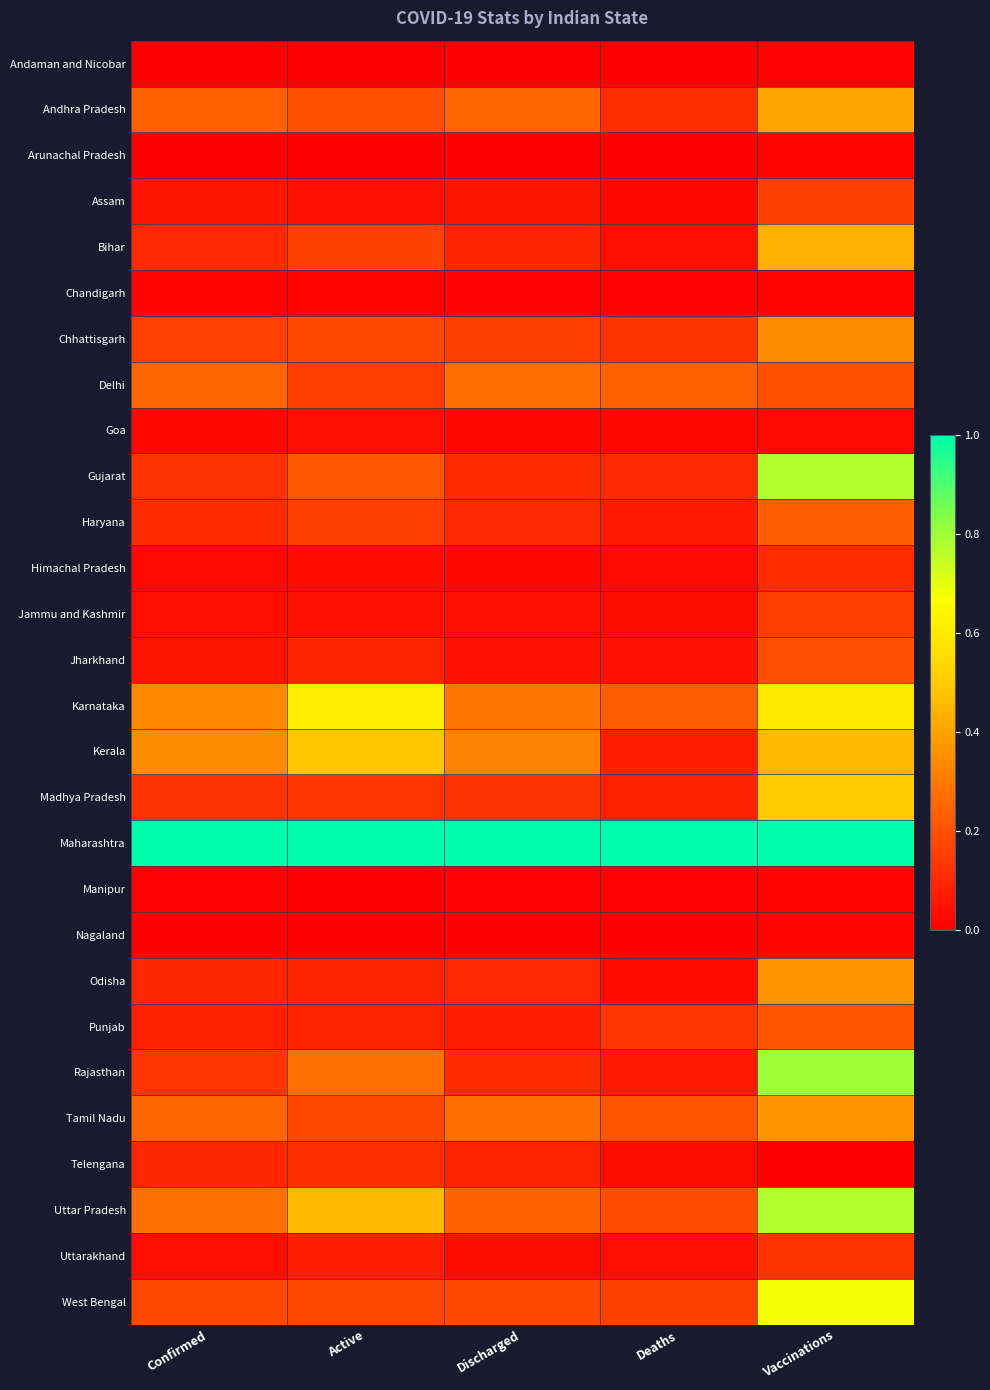

List the series in order of their peak value, lowest first.

Andaman and Nicobar, Nagaland, Chandigarh, Arunachal Pradesh, Manipur, Goa, Himachal Pradesh, Telengana, Uttarakhand, Jammu and Kashmir, Assam, Jharkhand, Punjab, Haryana, Delhi, Chhattisgarh, Odisha, Tamil Nadu, Andhra Pradesh, Bihar, Kerala, Madhya Pradesh, Karnataka, West Bengal, Gujarat, Uttar Pradesh, Rajasthan, Maharashtra